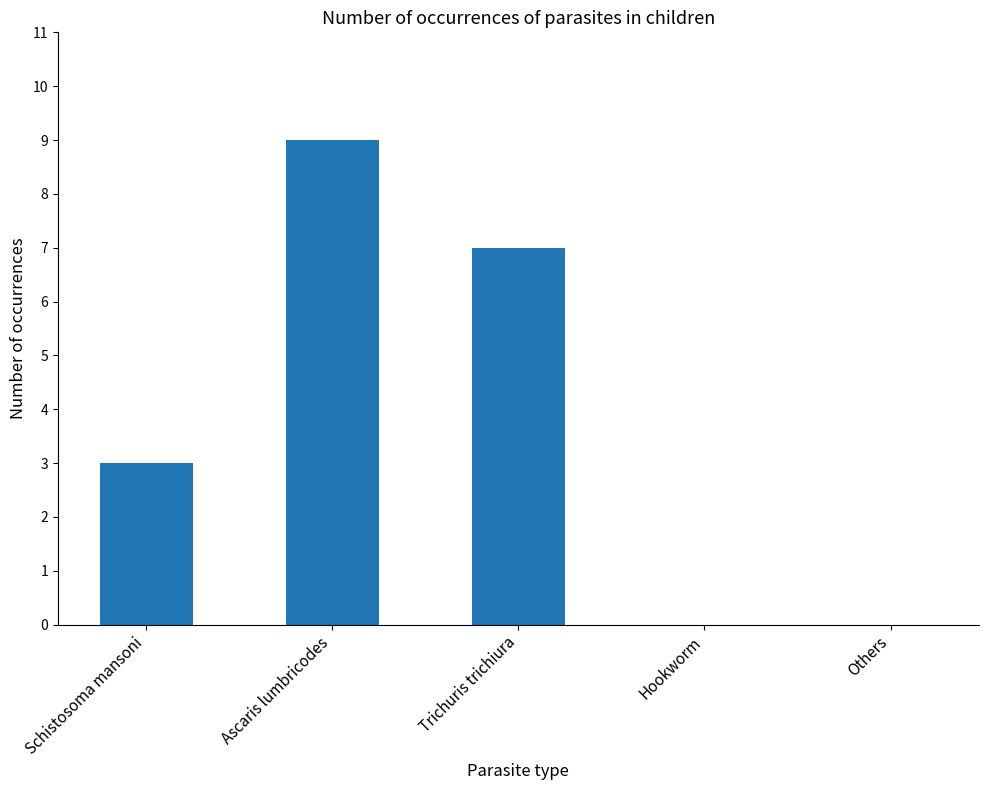

What is the maximum value shown in the chart?

9